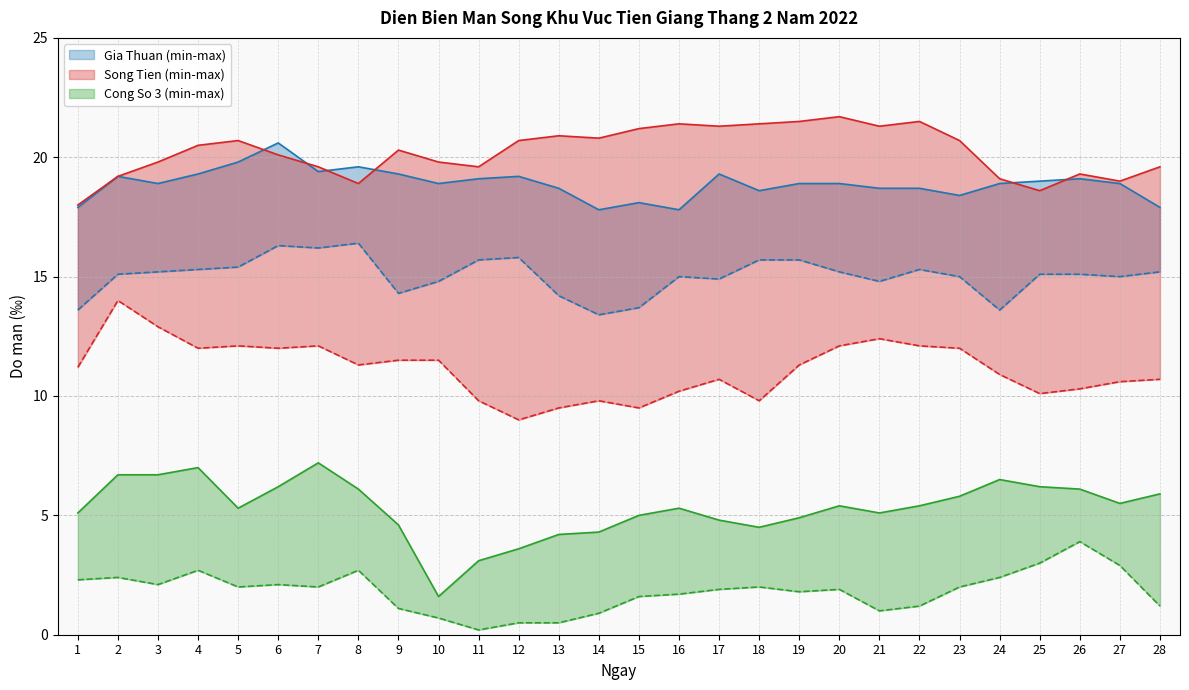

In Song Tien Smin, how many points are lower than both neighbors (excluding endpoints)?

7